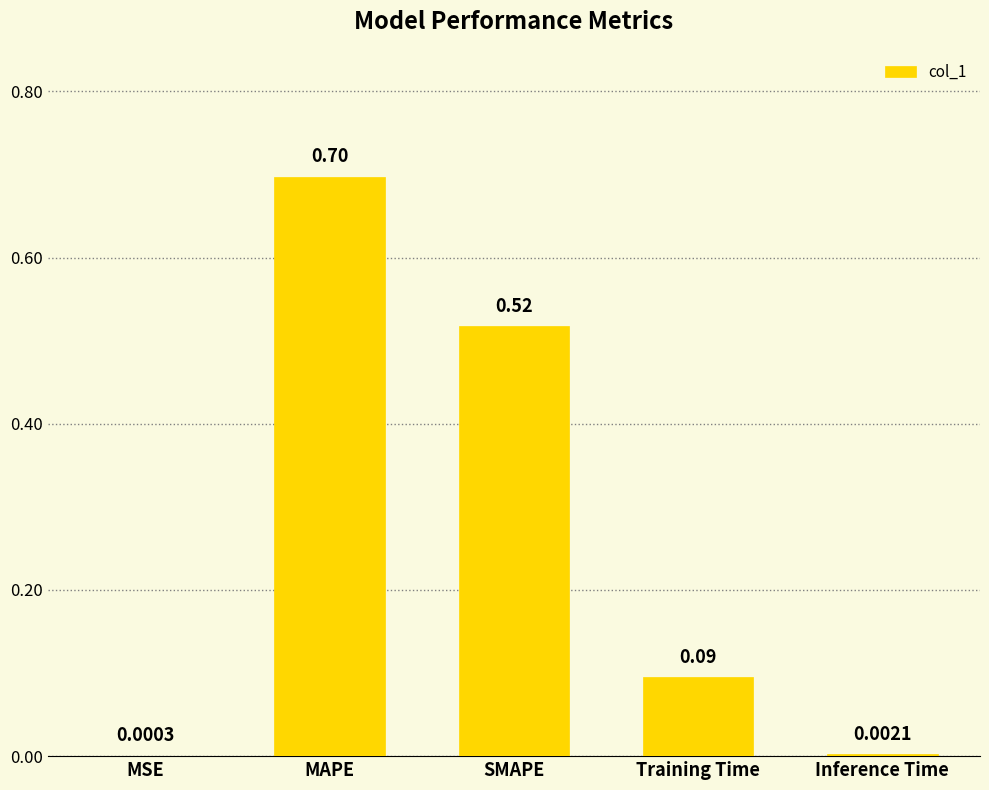

At which category does the chart reach its peak across all series?

MAPE